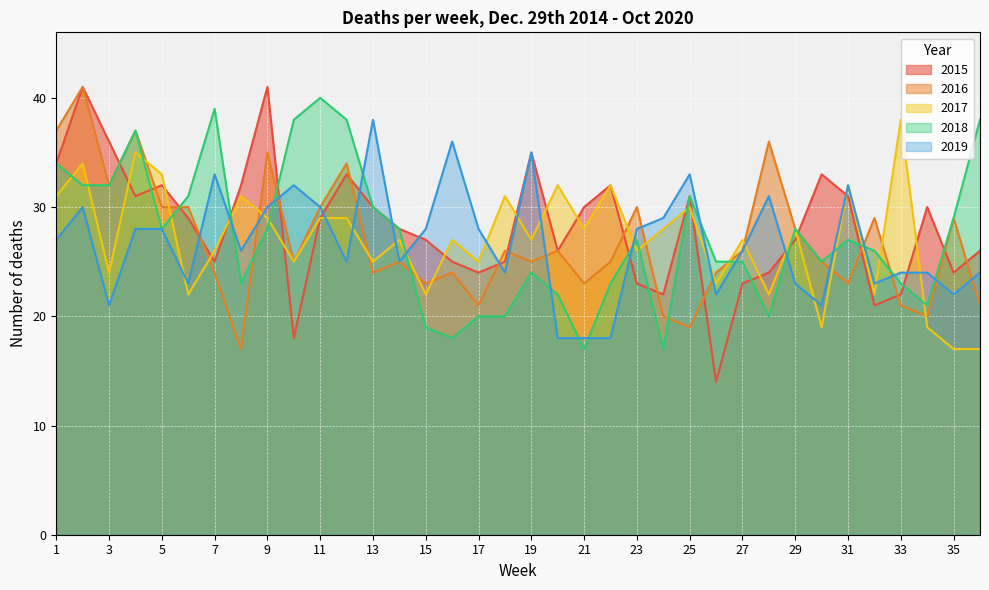

How many times do 2015 and 2016 cross each other?

16